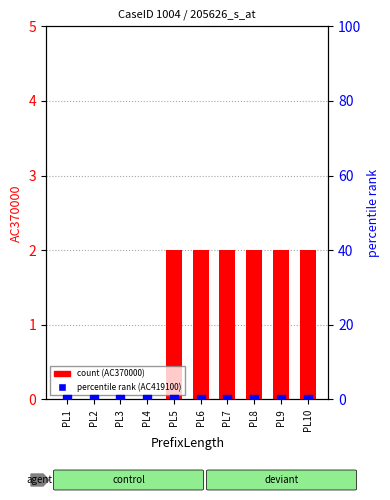

At how many categories does at least one series exceed 1?

6